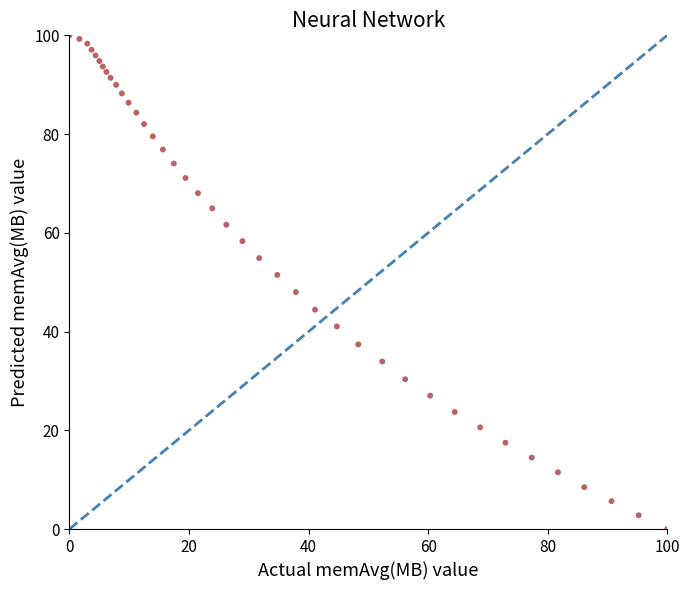

What is the range of Y values (max minus min)?

100.0